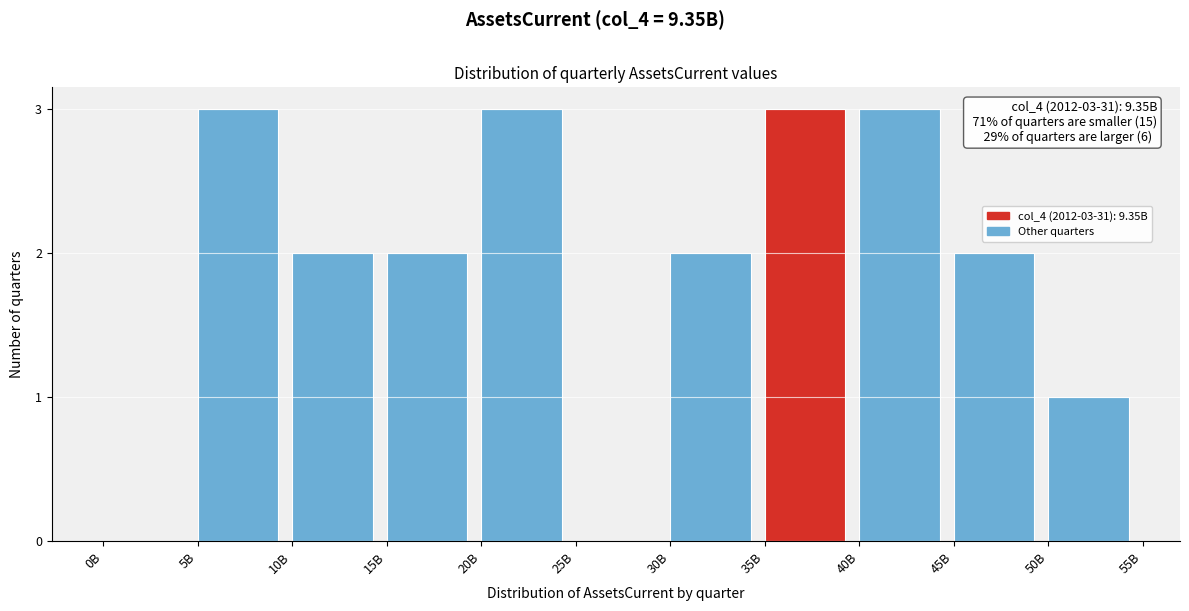

Reading left to right, what are all the values shown in this chart?

0B=0	5B=3	10B=2	15B=2	20B=3	25B=0	30B=2	35B=3	40B=3	45B=2	50B=1